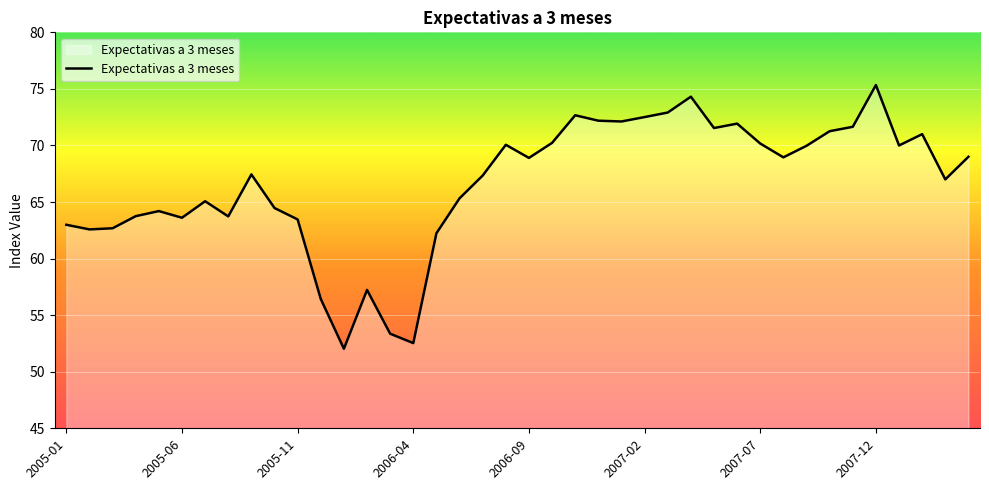

What is the difference between the maximum and minimum values?

23.3